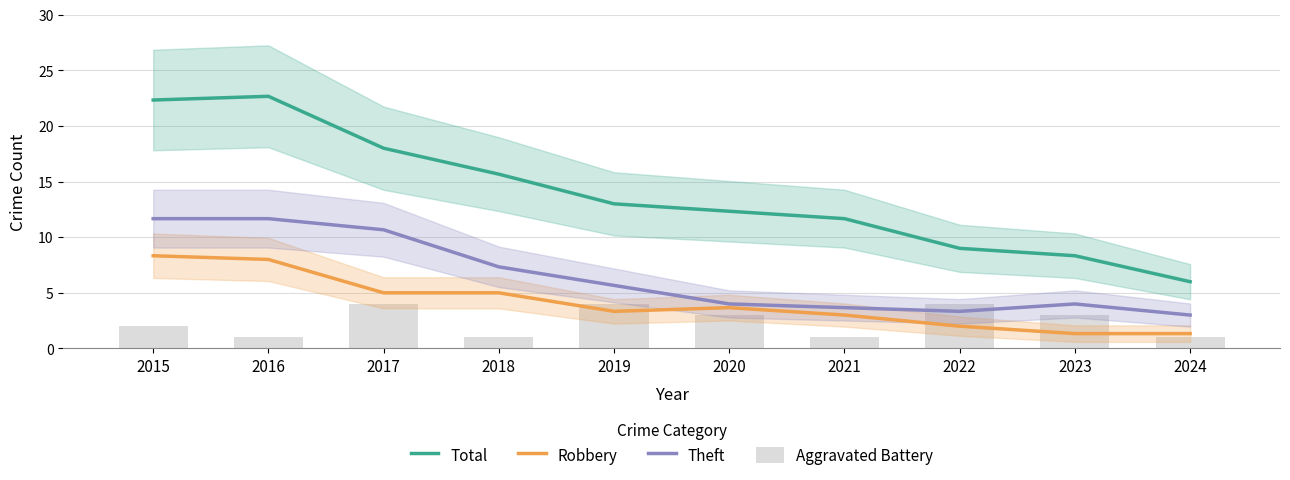

Where does the Theft series first go above 5?

2015